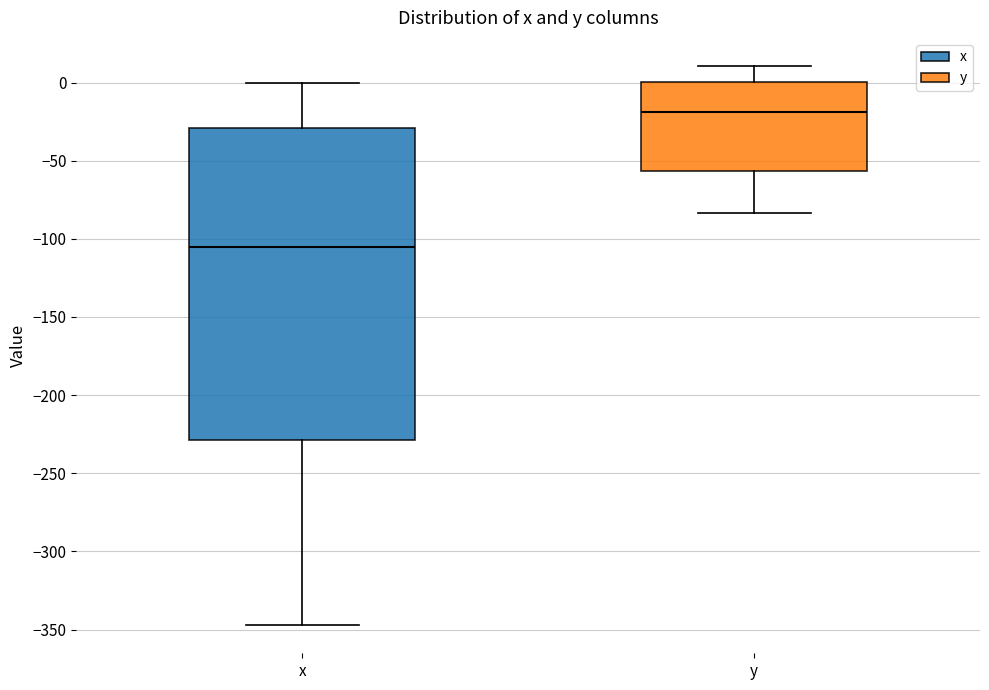

Reading left to right, read every box against the y-axis: the position of its median line, the range the box covers, and the ends of its whiskers. The values are not printed on the chart, so give them approximately, as read against the axis.

x: median -105, box -230 to -30, whiskers -345 to 0
y: median -20, box -55 to 0, whiskers -85 to 10